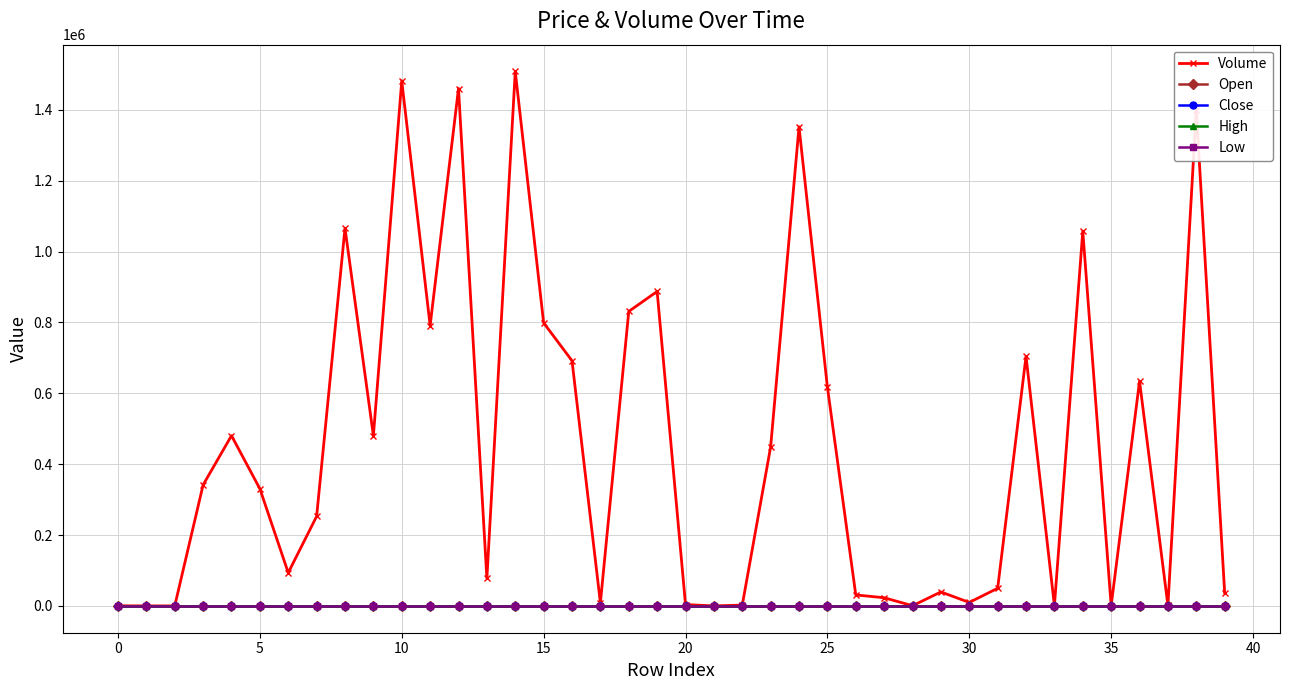

True or false: Open has more than 0 points higher than both neighbors.

True